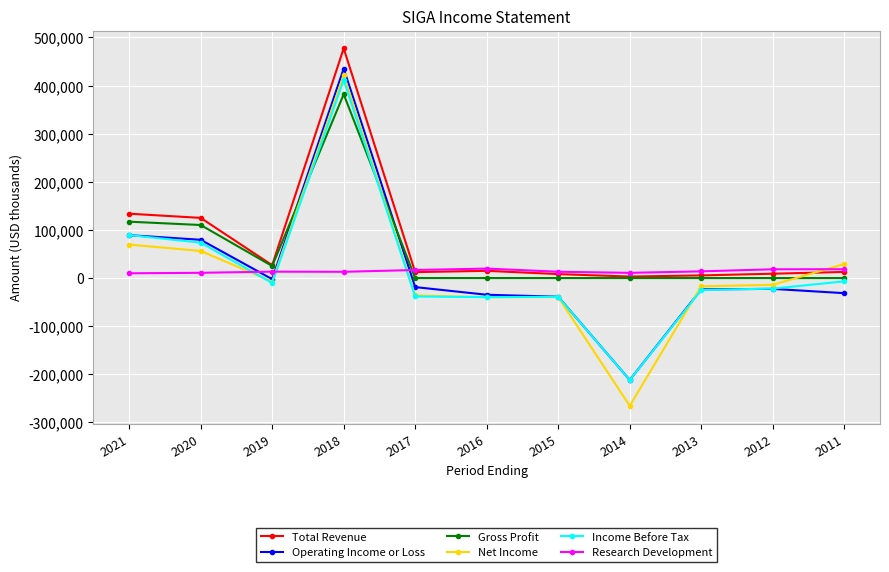

What is the sum of the Net Income values at 2012 and 2017?

-50300